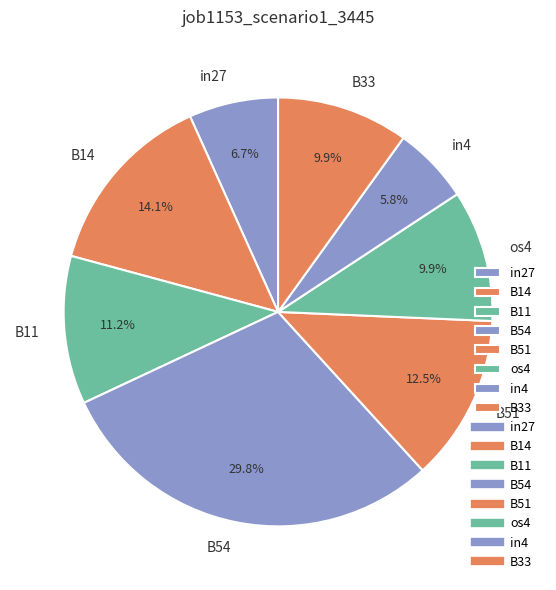

To the nearest percent, what is the difference between the in4 and B33 slice percentages?

4%